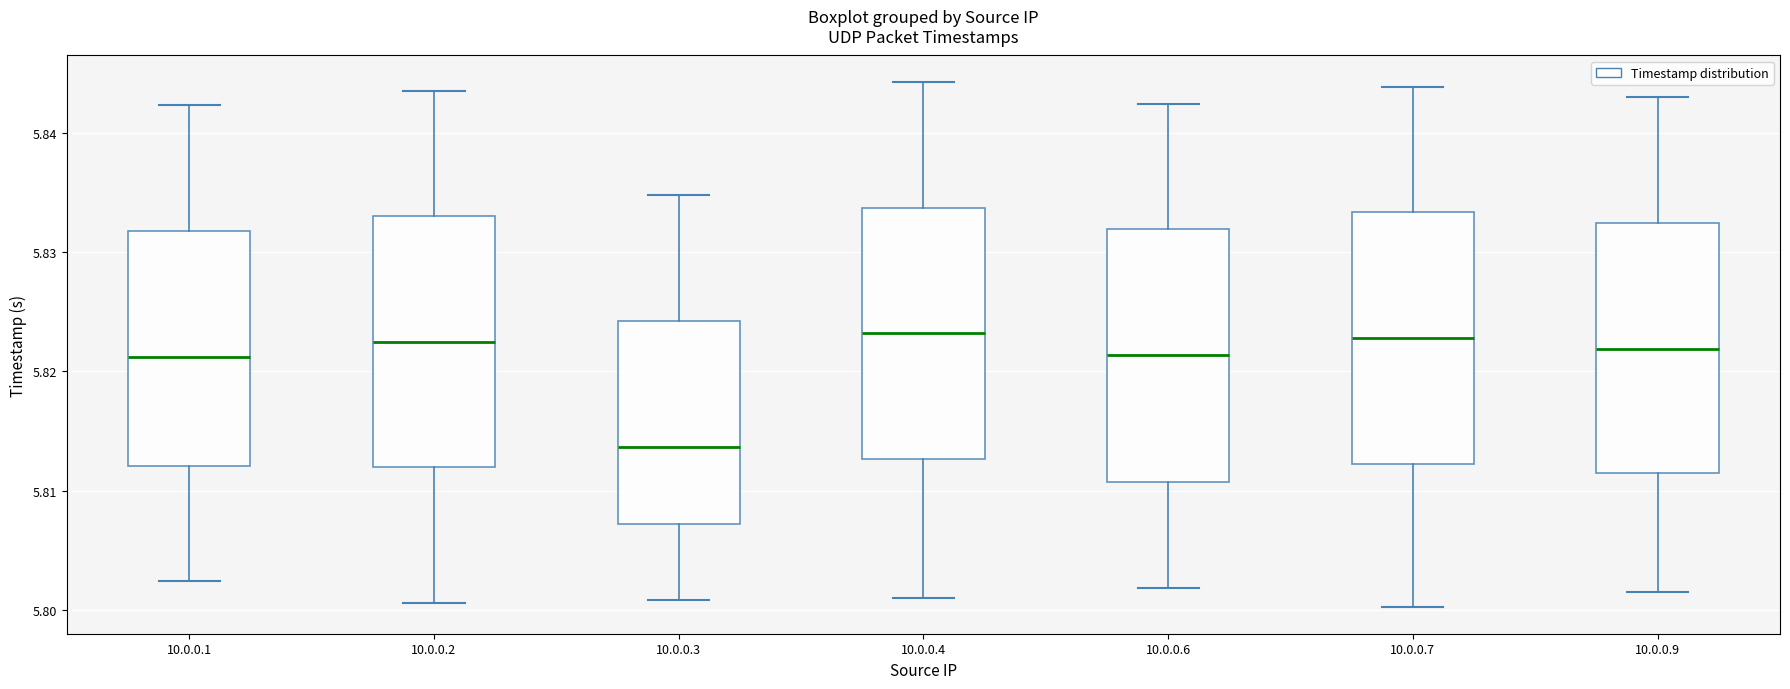

Where is the upper edge of the box for 10.0.0.2 on the y-axis? The values are not printed on the chart, so give them approximately, as read against the axis.

5.833